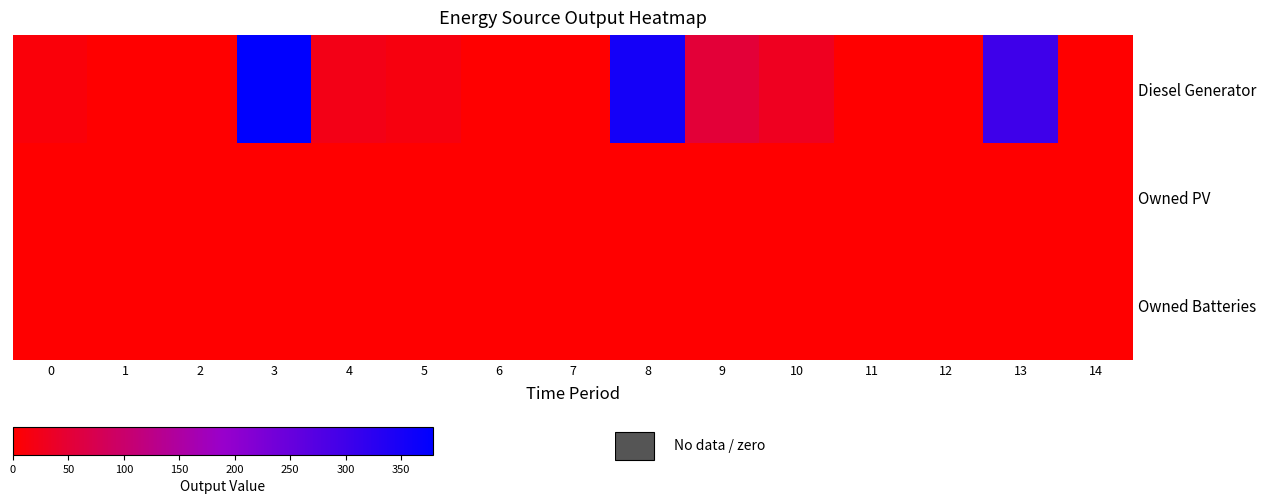

Between 2 and 9, which series saw the biggest shift?

Diesel Generator